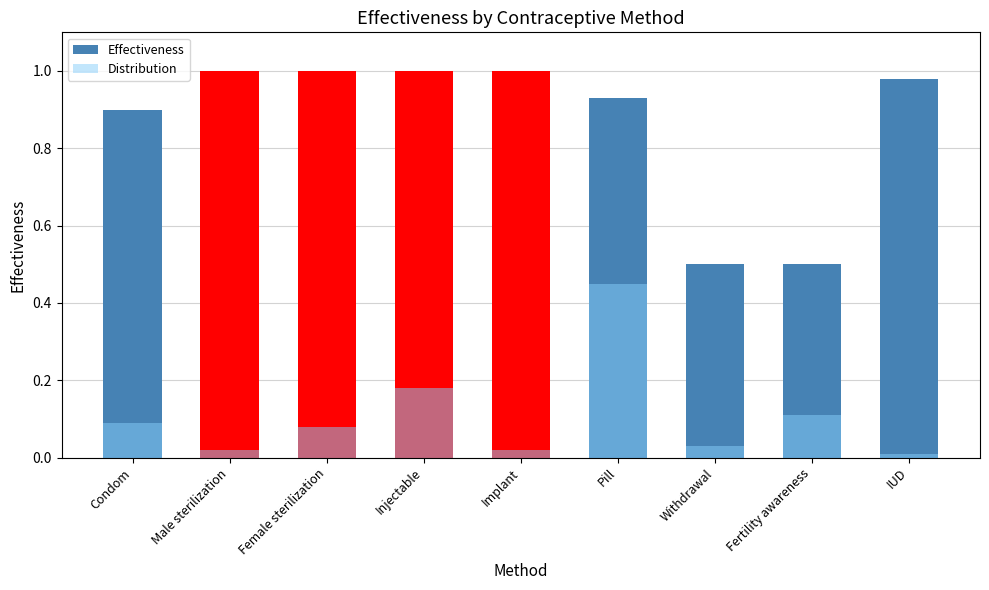

Reading left to right, what are all the values shown in this chart?

Effectiveness: Condom=0.9	Male sterilization=1.0	Female sterilization=1.0	Injectable=1.0	Implant=1.0	Pill=0.9	Withdrawal=0.5	Fertility awareness=0.5	IUD=1.0
Distribution: Condom=0.1	Male sterilization=0.0	Female sterilization=0.1	Injectable=0.2	Implant=0.0	Pill=0.5	Withdrawal=0.0	Fertility awareness=0.1	IUD=0.0